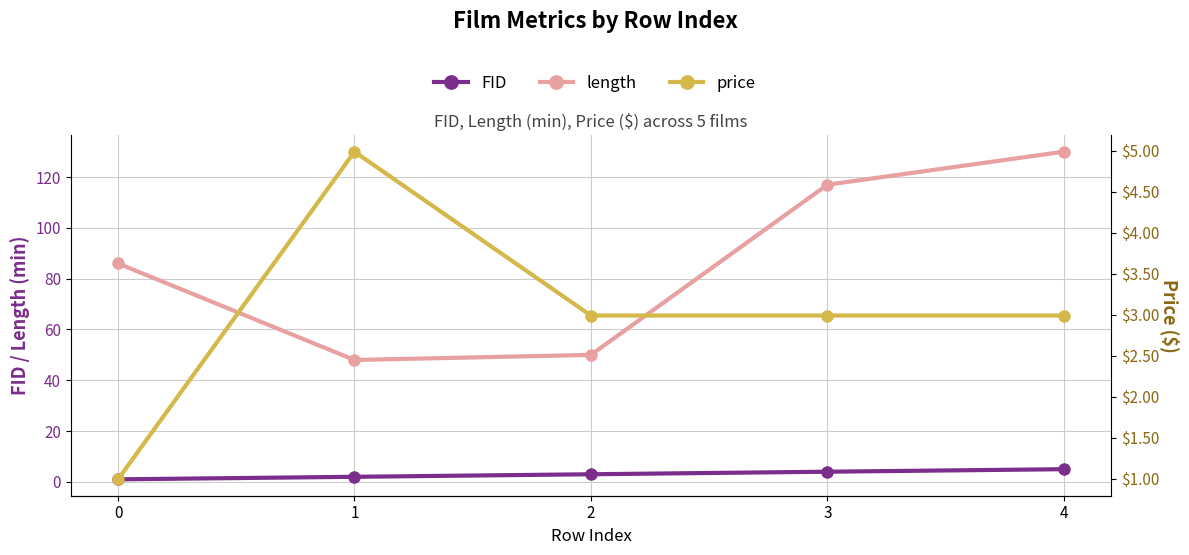

Where do FID and price first cross each other?

0 and 1